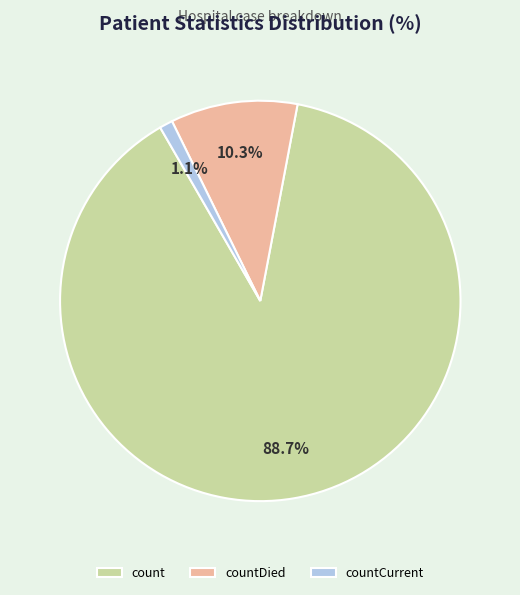

Is it true that countDied is 10% of the pie?

True